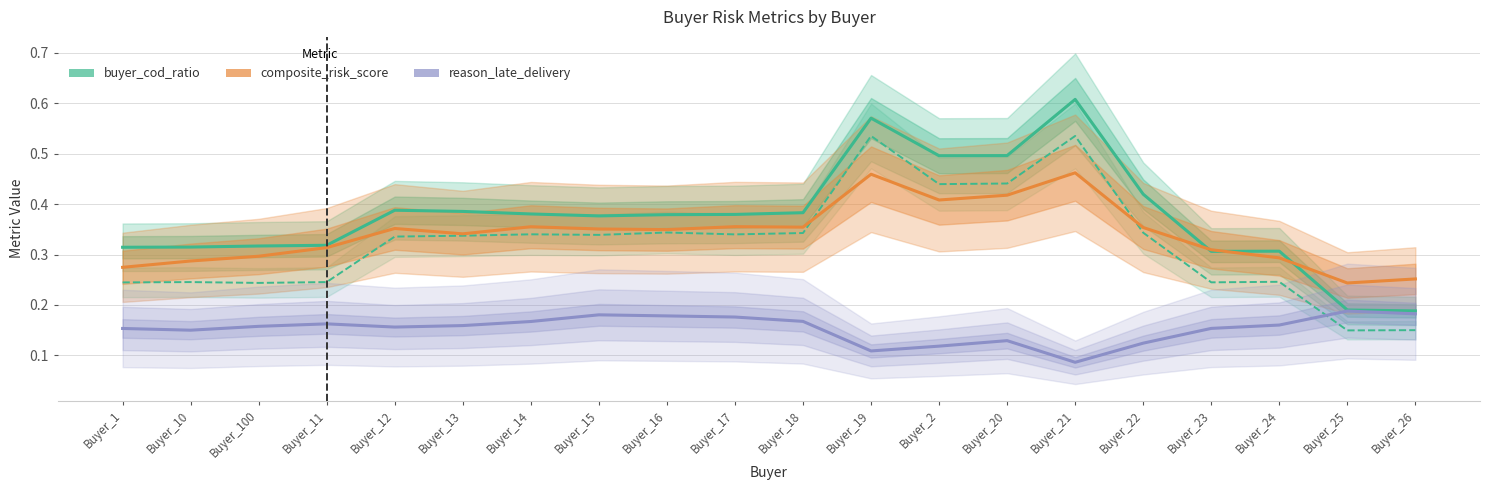

How many series are shown in this chart?

3